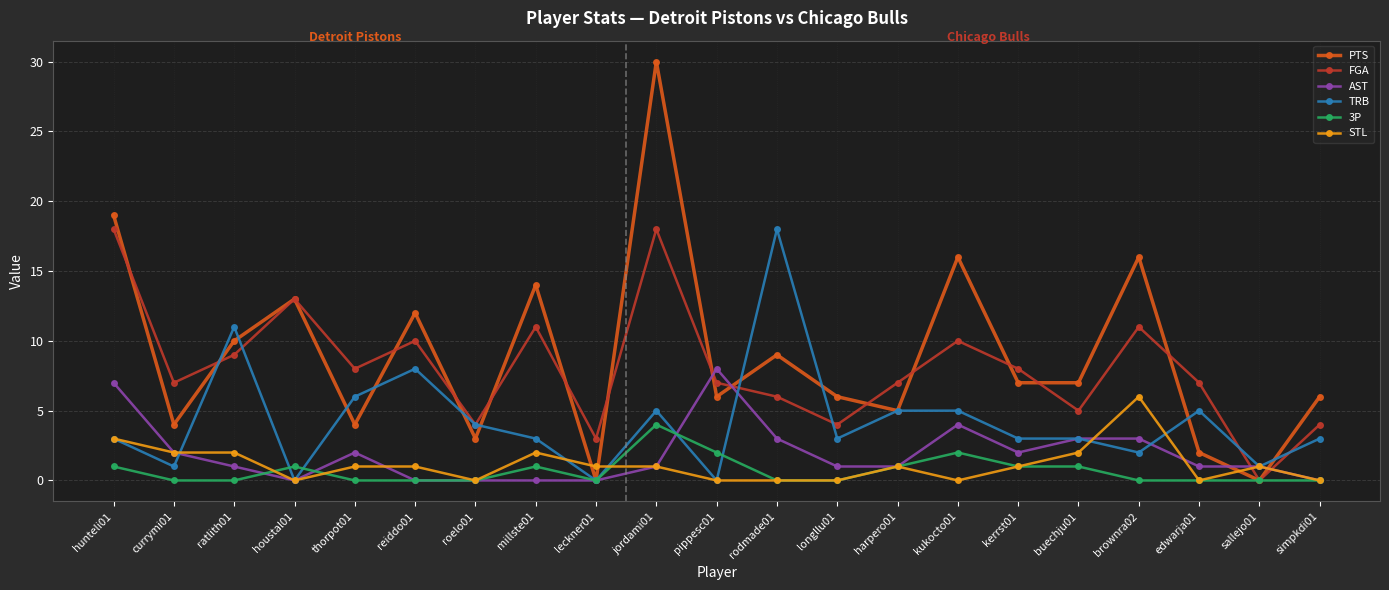

At which category does PTS reach its first local valley?

currymi01